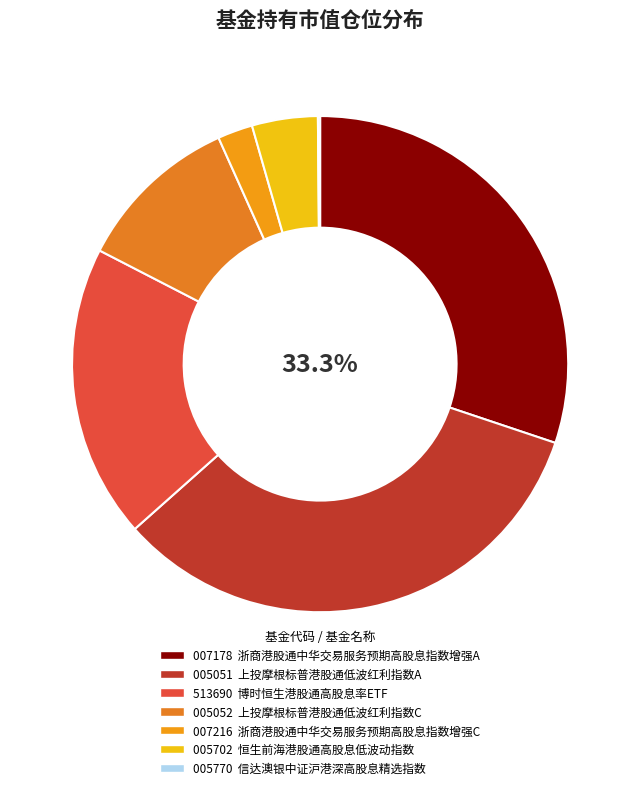

To the nearest percent, what portion does 恒生前海港股通高股息低波动指数 represent?

4%